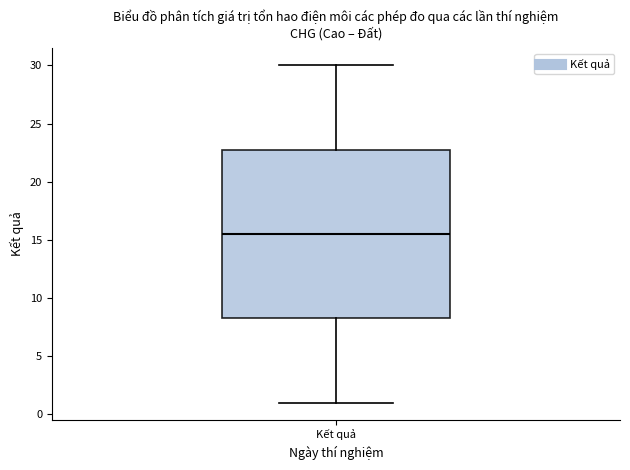

Read this box plot against the y-axis: the position of the median line, the range covered by the box, and the ends of both whiskers. The values are not printed on the chart, so give them approximately, as read against the axis.

median 15.5, box 8.5 to 23.0, whiskers 1.0 to 30.0